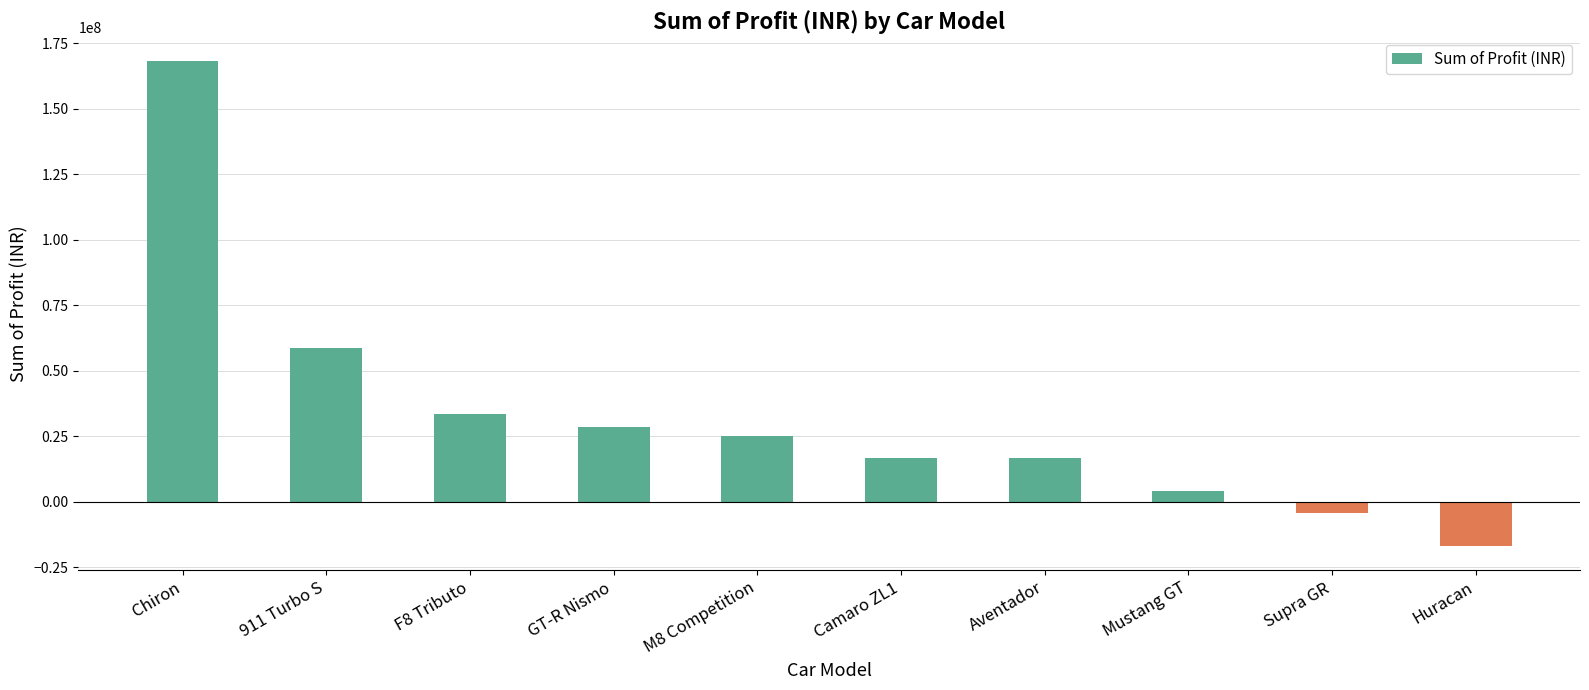

What is the sum of all values?

330960000